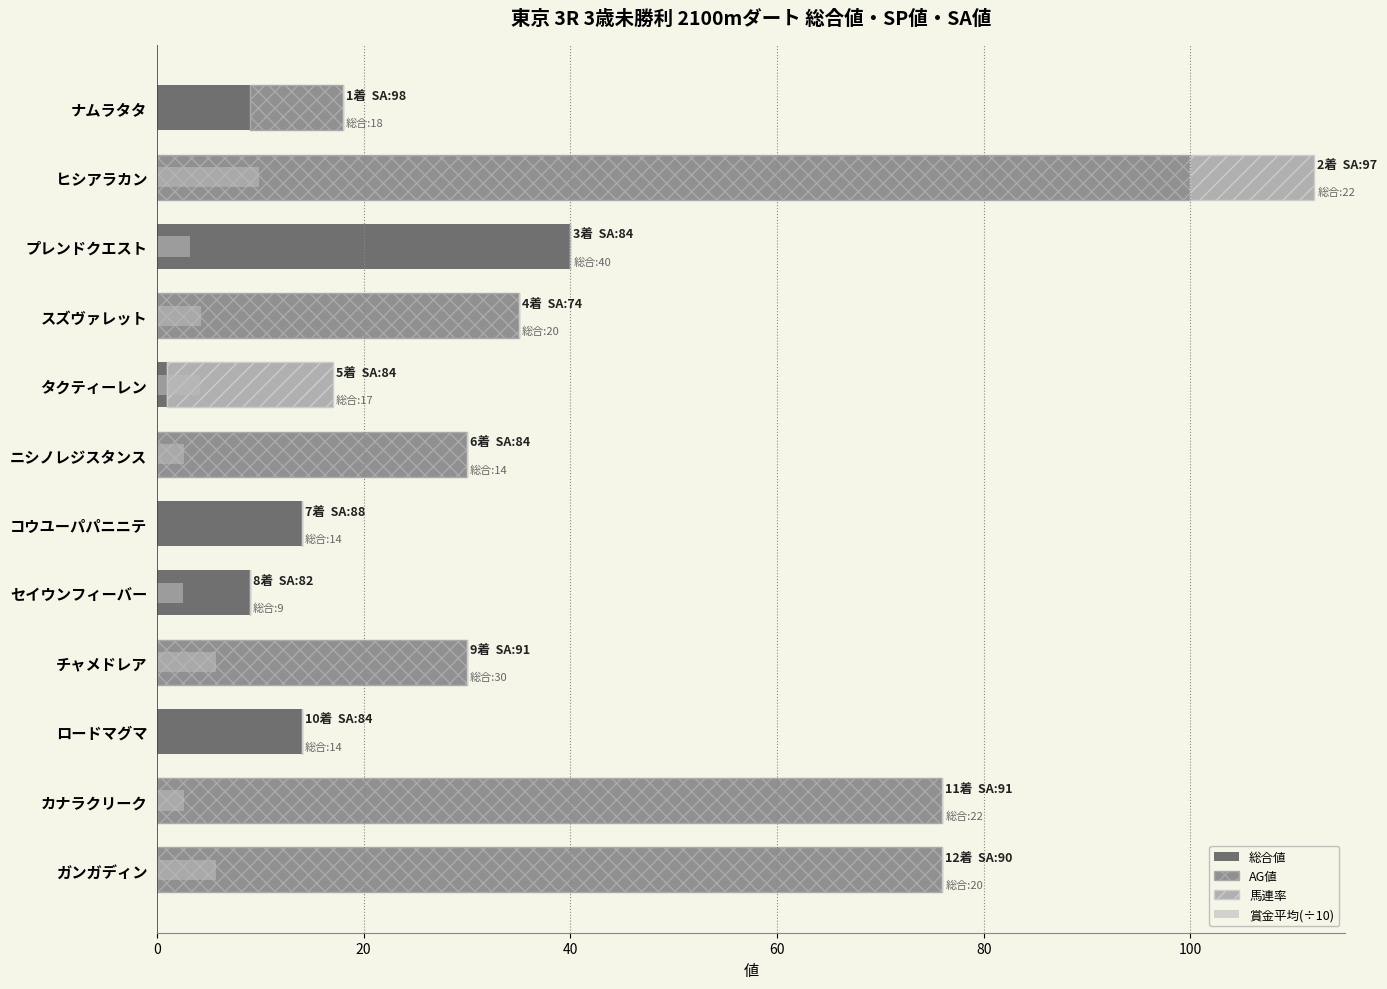

How many groups of bars are there?

12